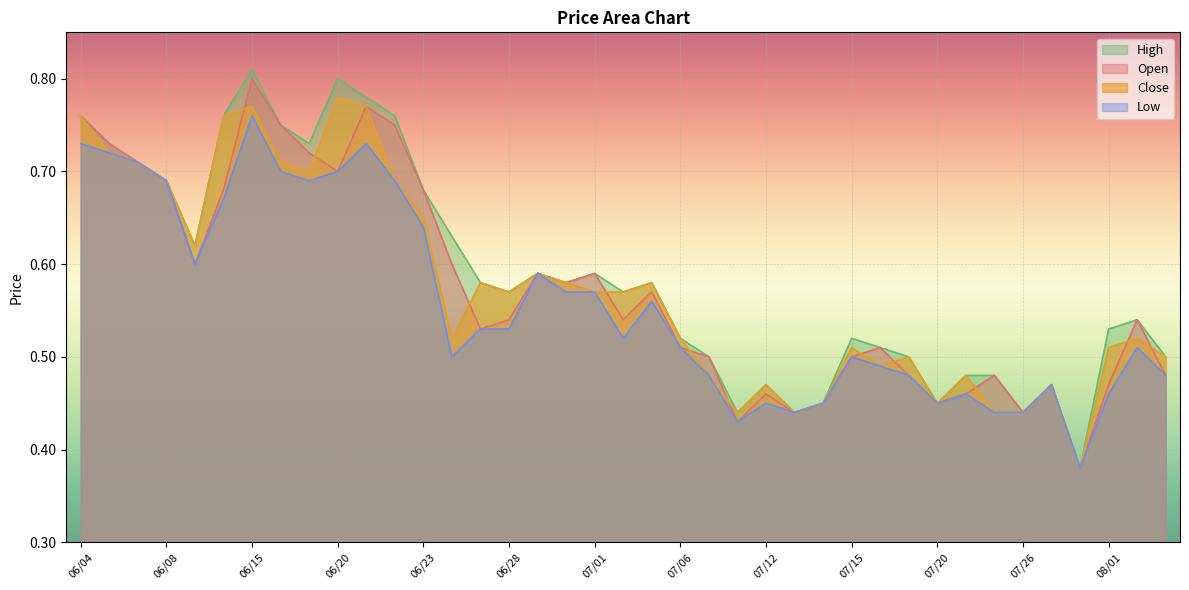

Reading right to left, transcribe all the data shown in this chart.

Open: 08/03=0.5	08/02=0.5	08/01=0.5	07/29=0.4	07/27=0.5	07/26=0.4	07/25=0.5	07/22=0.5	07/20=0.5	07/19=0.5	07/18=0.5	07/15=0.5	07/14=0.5	07/13=0.4	07/12=0.5	07/11=0.4	07/07=0.5	07/06=0.5	07/05=0.6	07/04=0.5	07/01=0.6	06/30=0.6	06/29=0.6	06/28=0.5	06/27=0.5	06/24=0.6	06/23=0.7	06/22=0.8	06/21=0.8	06/20=0.7	06/17=0.7	06/16=0.8	06/15=0.8	06/14=0.7	06/13=0.6	06/08=0.7	06/07=0.7	06/06=0.7	06/04=0.8
High: 08/03=0.5	08/02=0.5	08/01=0.5	07/29=0.4	07/27=0.5	07/26=0.4	07/25=0.5	07/22=0.5	07/20=0.5	07/19=0.5	07/18=0.5	07/15=0.5	07/14=0.5	07/13=0.4	07/12=0.5	07/11=0.4	07/07=0.5	07/06=0.5	07/05=0.6	07/04=0.6	07/01=0.6	06/30=0.6	06/29=0.6	06/28=0.6	06/27=0.6	06/24=0.6	06/23=0.7	06/22=0.8	06/21=0.8	06/20=0.8	06/17=0.7	06/16=0.8	06/15=0.8	06/14=0.8	06/13=0.6	06/08=0.7	06/07=0.7	06/06=0.7	06/04=0.8
Low: 08/03=0.5	08/02=0.5	08/01=0.5	07/29=0.4	07/27=0.5	07/26=0.4	07/25=0.4	07/22=0.5	07/20=0.5	07/19=0.5	07/18=0.5	07/15=0.5	07/14=0.5	07/13=0.4	07/12=0.5	07/11=0.4	07/07=0.5	07/06=0.5	07/05=0.6	07/04=0.5	07/01=0.6	06/30=0.6	06/29=0.6	06/28=0.5	06/27=0.5	06/24=0.5	06/23=0.6	06/22=0.7	06/21=0.7	06/20=0.7	06/17=0.7	06/16=0.7	06/15=0.8	06/14=0.7	06/13=0.6	06/08=0.7	06/07=0.7	06/06=0.7	06/04=0.7
Close: 08/03=0.5	08/02=0.5	08/01=0.5	07/29=0.4	07/27=0.5	07/26=0.4	07/25=0.4	07/22=0.5	07/20=0.5	07/19=0.5	07/18=0.5	07/15=0.5	07/14=0.5	07/13=0.4	07/12=0.5	07/11=0.4	07/07=0.5	07/06=0.5	07/05=0.6	07/04=0.6	07/01=0.6	06/30=0.6	06/29=0.6	06/28=0.6	06/27=0.6	06/24=0.5	06/23=0.7	06/22=0.7	06/21=0.8	06/20=0.8	06/17=0.7	06/16=0.7	06/15=0.8	06/14=0.8	06/13=0.6	06/08=0.7	06/07=0.7	06/06=0.7	06/04=0.8